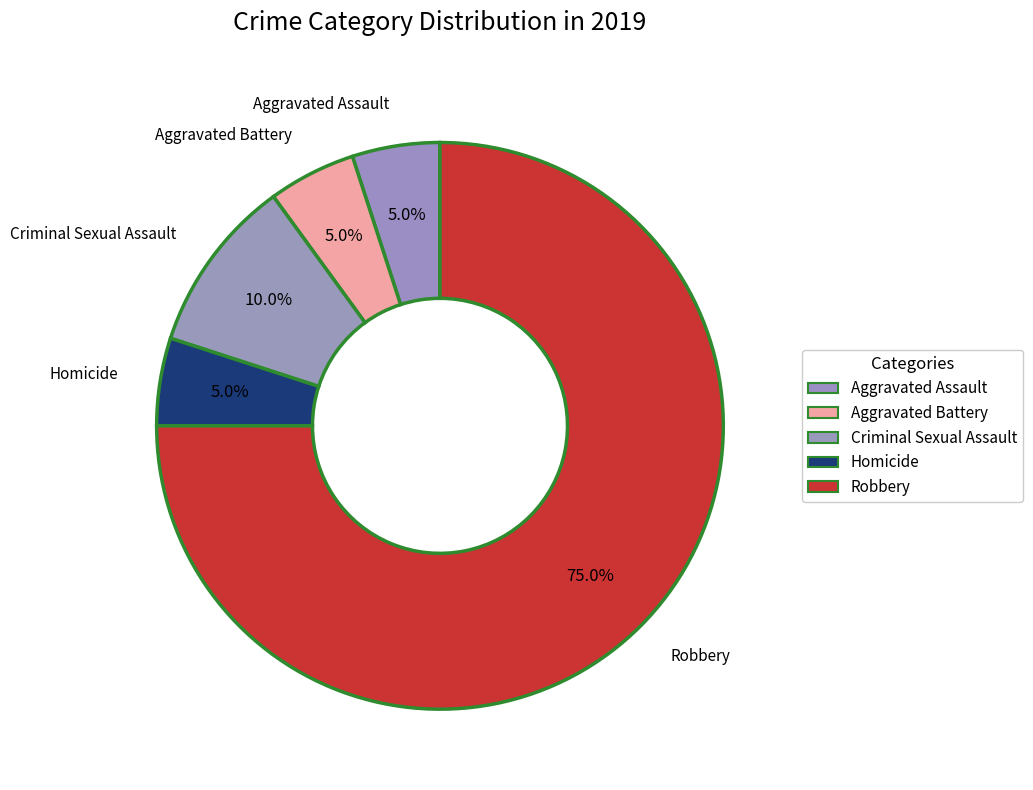

What percentage is the Criminal Sexual Assault slice, to the nearest percent?

10%